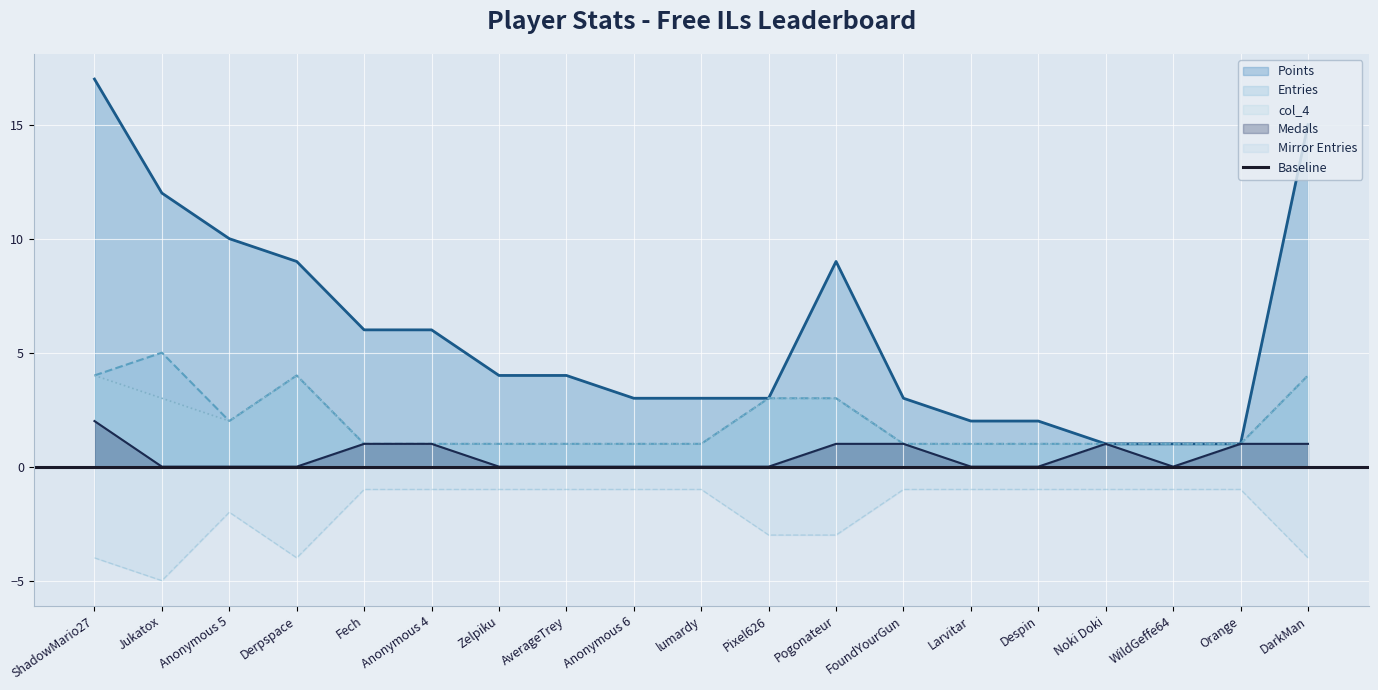

How many values in the Points series are below 4?

9